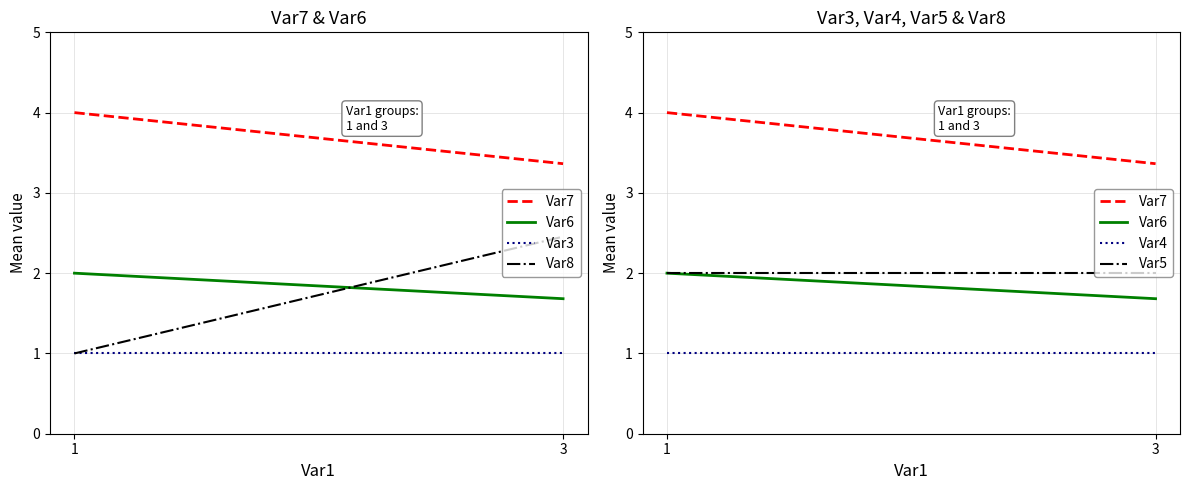

Reading left to right, extract all data points from this chart.

Var7: 4.0	3.4
Var6: 2.0	1.7
Var3: 1.0	1.0
Var8: 1.0	2.5
Var4: 1.0	1.0
Var5: 2.0	2.0